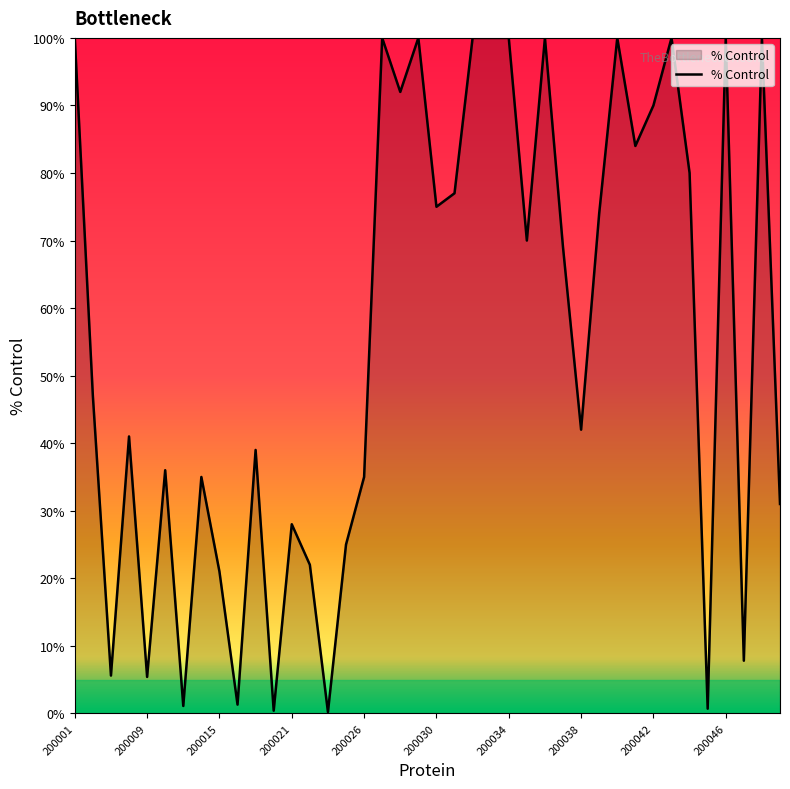

How many series are shown in this chart?

1